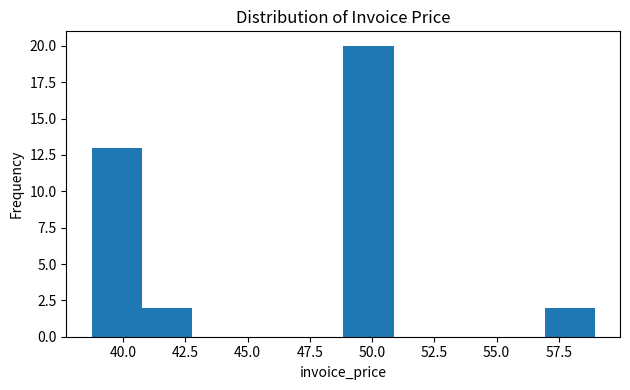

What is the height of the bar covering 57.0 to 59.0 on the x-axis? Neither the bar edges nor the heights are printed on the chart, so give them approximately, as read against the axes.

2